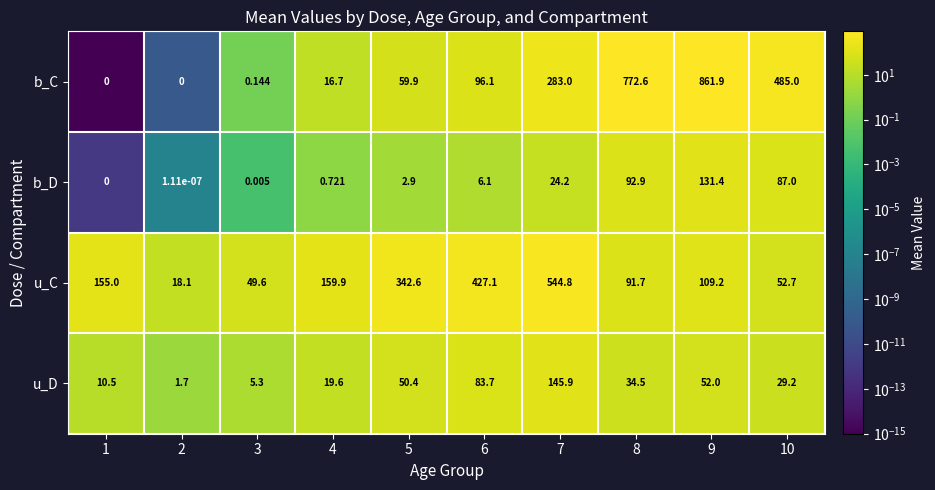

Which series has the widest spread of values?

b_C